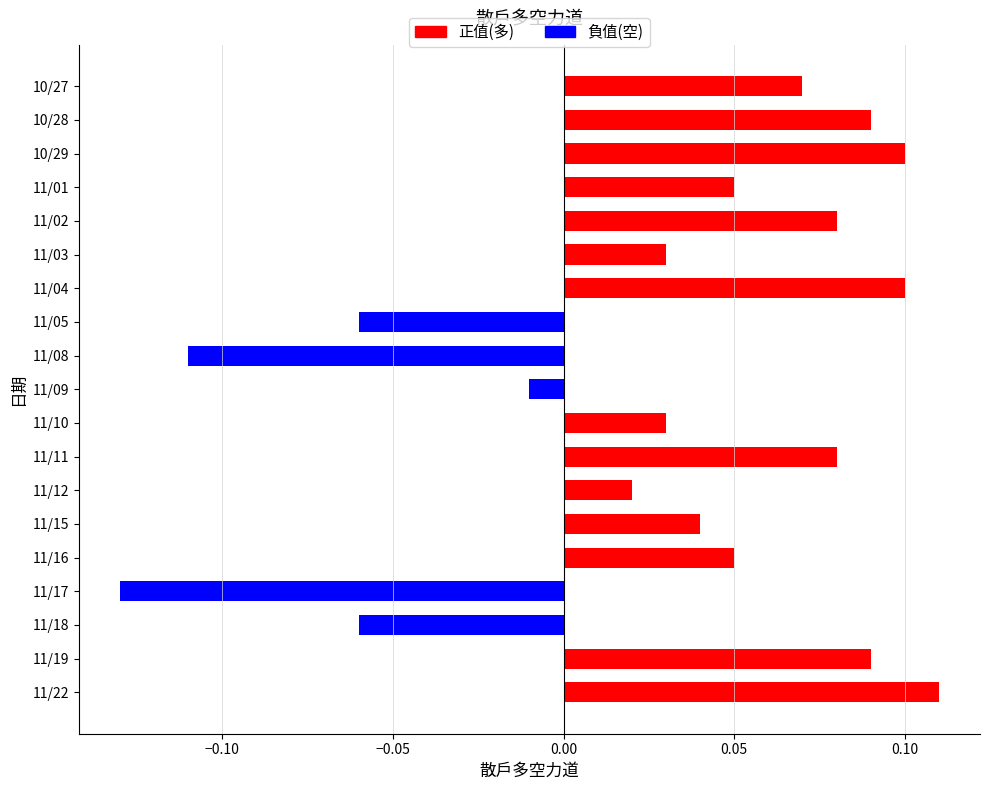

At which label is the value closest to 0?

11/09